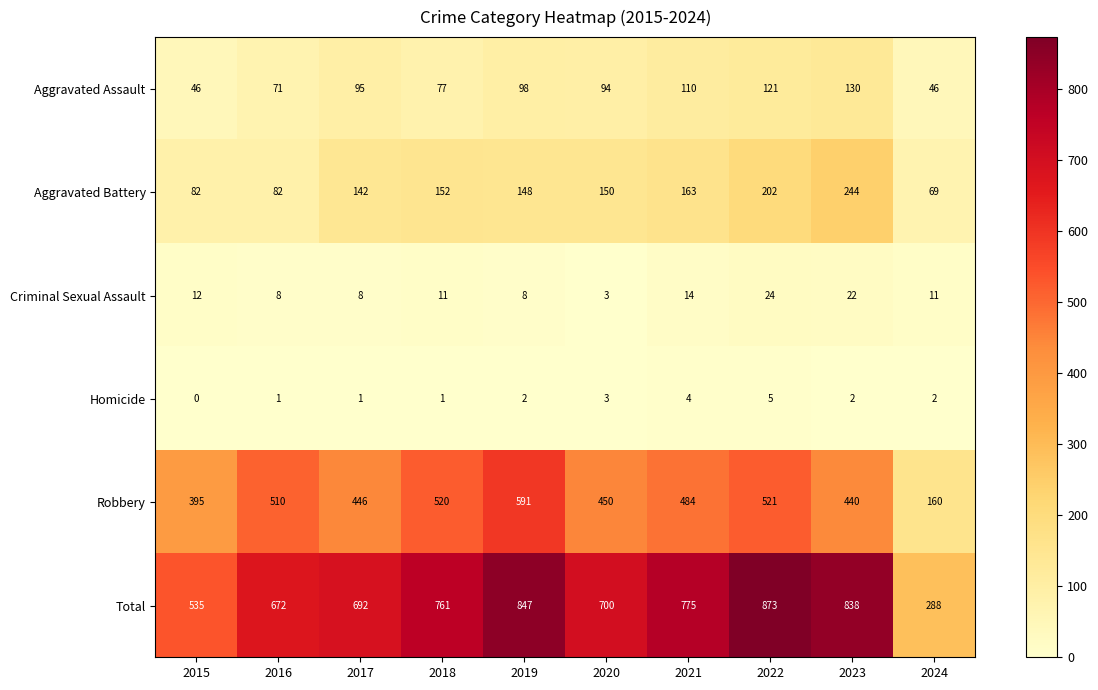

Between 2015 and 2016, which series saw the biggest shift?

Total